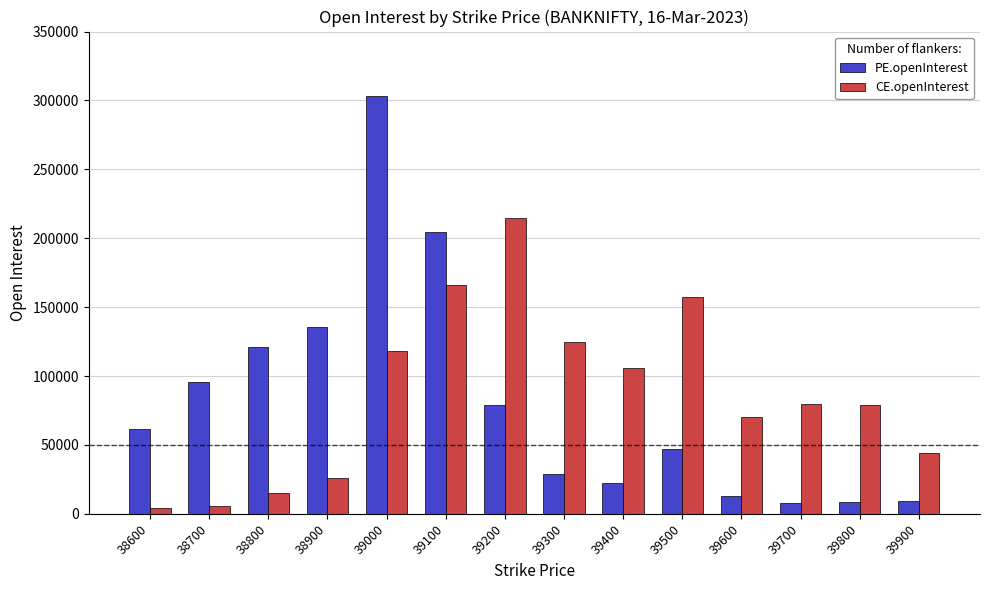

List the series in order of their peak value, lowest first.

CE.openInterest, PE.openInterest